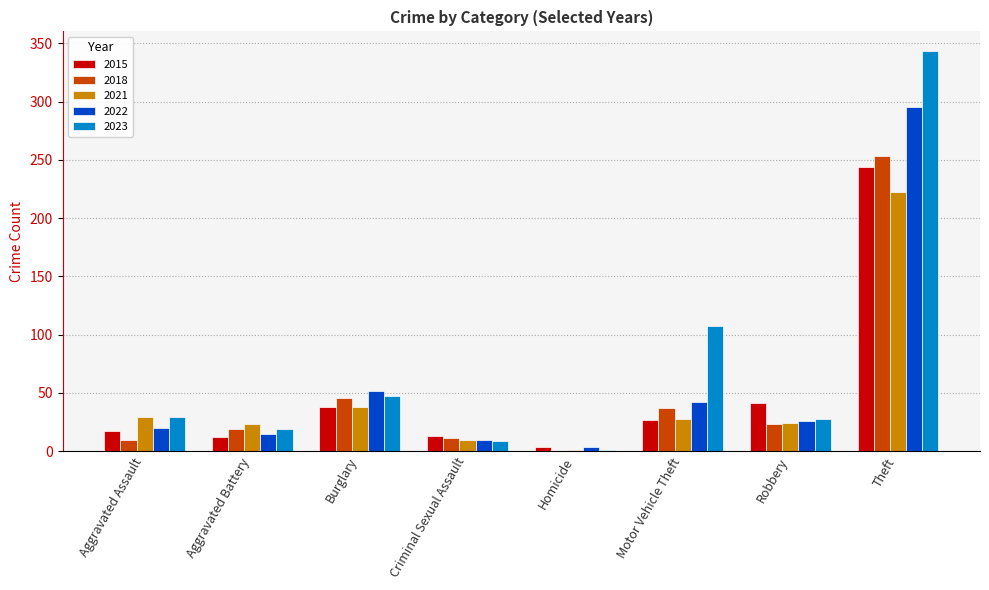

Are the bars horizontal?

No